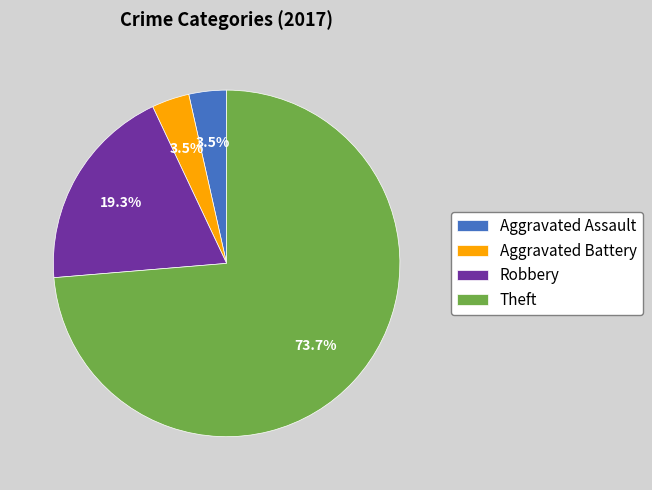

Combined, do Aggravated Assault and Theft account for over 50%?

Yes